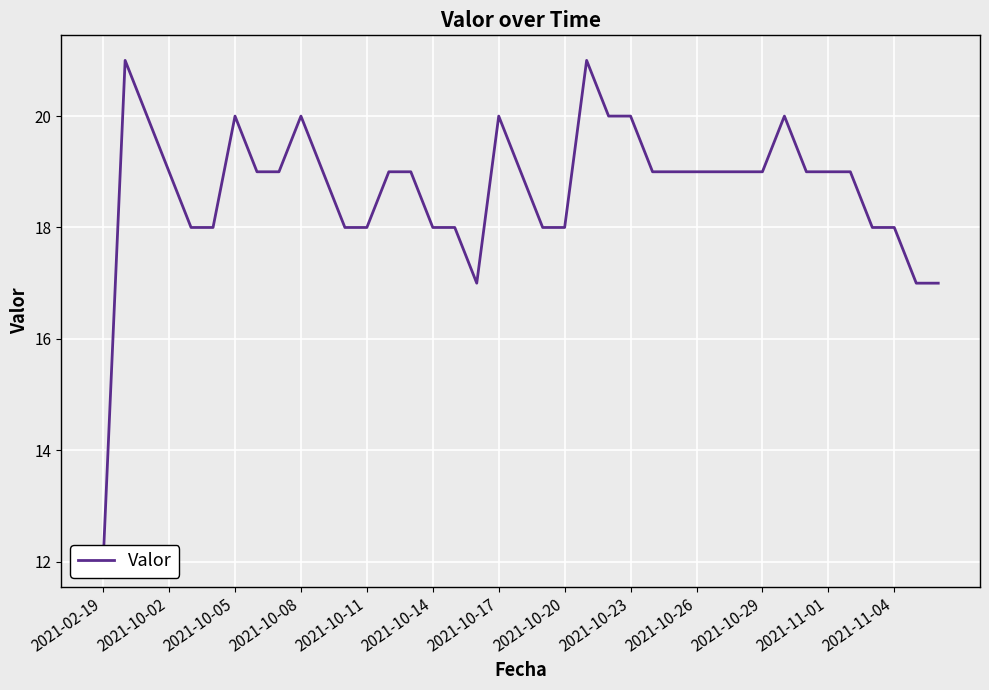

Reading right to left, extract all data points from this chart.

17	17	18	18	19	19	19	20	19	19	19	19	19	19	20	20	21	18	18	19	20	17	18	18	19	19	18	18	19	20	19	19	20	18	18	19	20	21	12